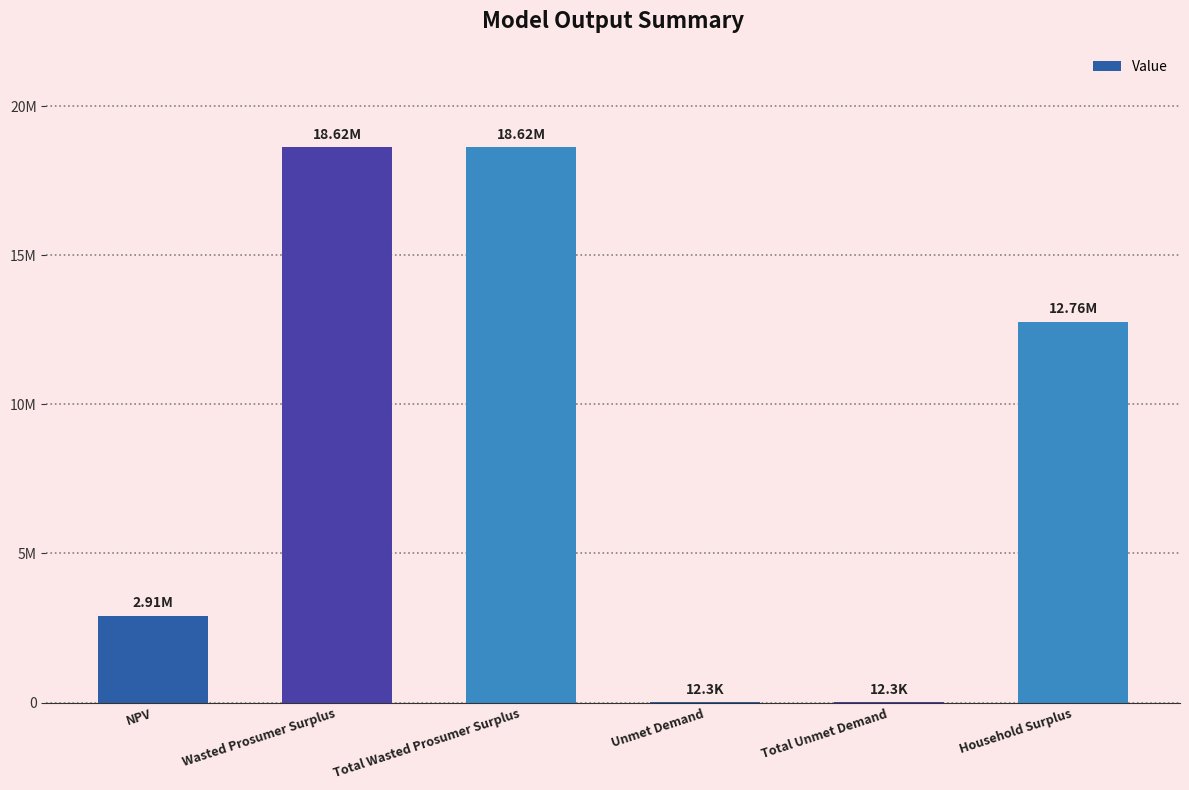

Reading right to left, list all the values displayed in this chart.

12763416.4	12332.4	12332.4	18619824.6	18619824.6	2909534.7